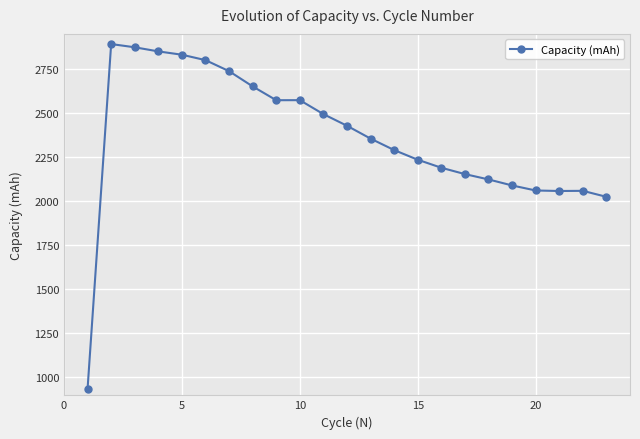

What is the value of the 7th point from the left?

2735.7